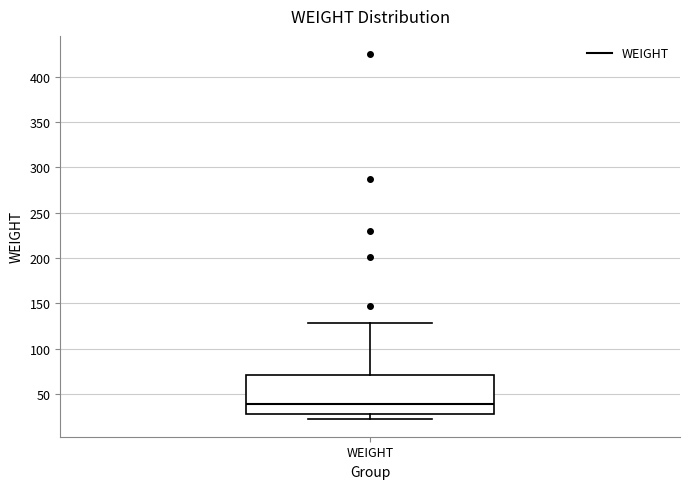

Read this box plot against the y-axis: the position of the median line, the range covered by the box, and the ends of both whiskers. The values are not printed on the chart, so give them approximately, as read against the axis.

median 40, box 30 to 70, whiskers 25 to 130